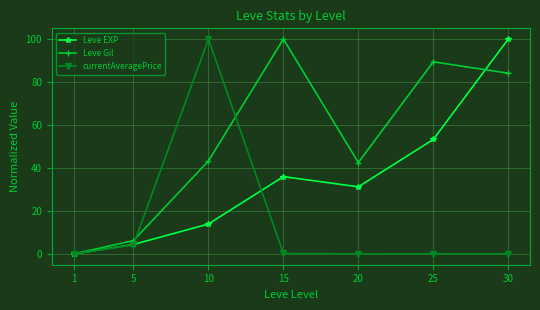

Where is the first local minimum for Leve Gil?

20